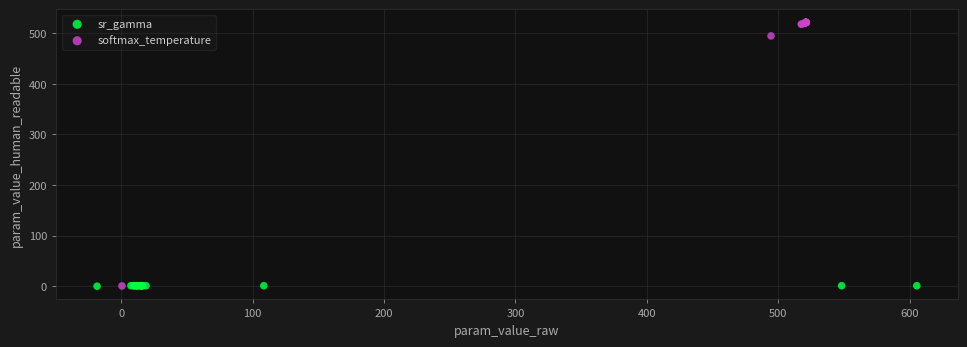

Which series contains the highest Y value?

softmax_temperature